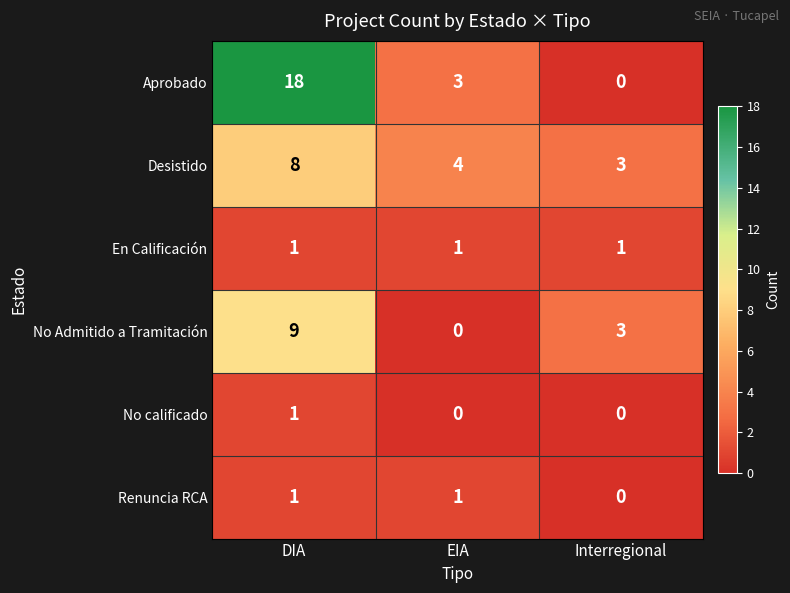

What is the spread (max minus min) of values at DIA?

17